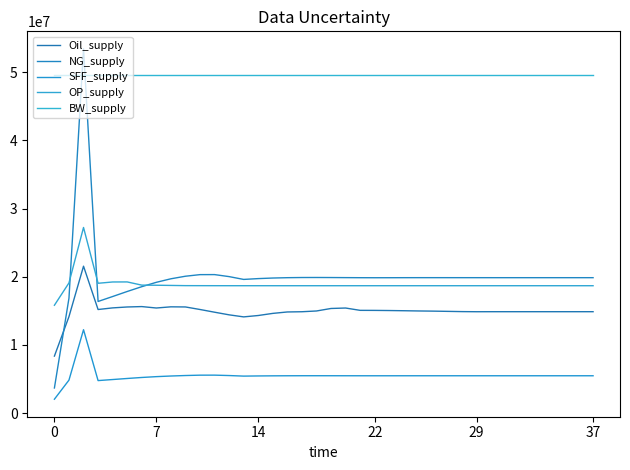

What is the sum of all NG_supply values?

759695641.3